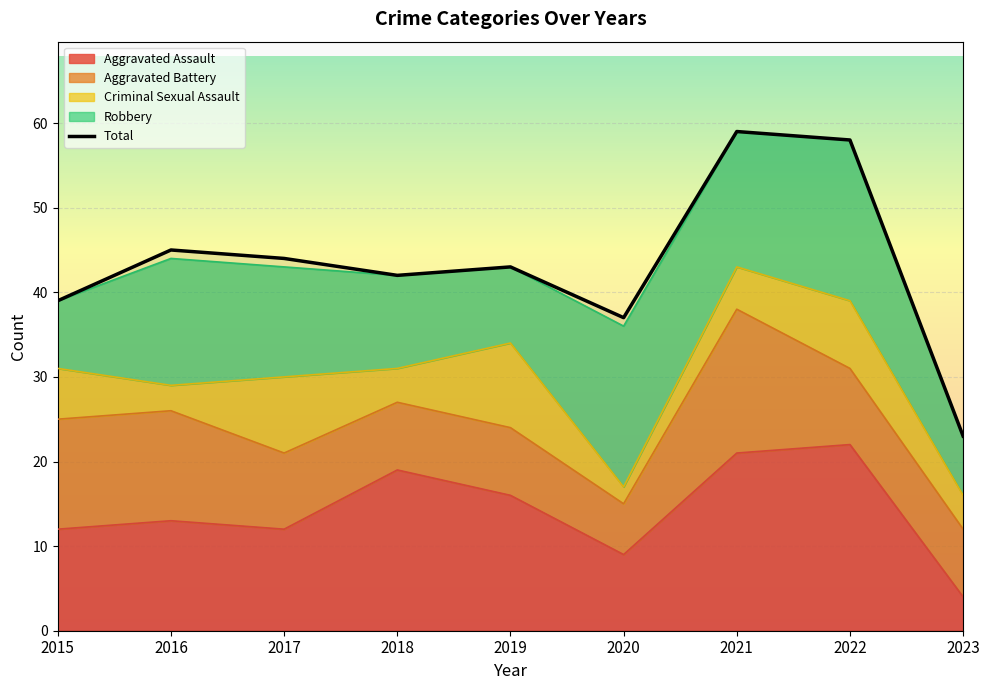

Rank the categories by value from lowest to highest.

2023, 2020, 2015, 2018, 2019, 2017, 2016, 2022, 2021